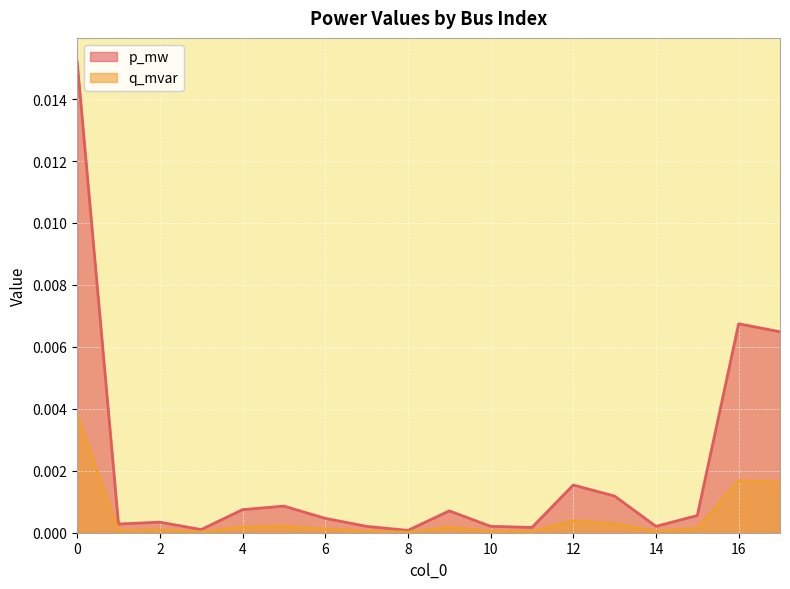

Which series has the widest spread of values?

p_mw